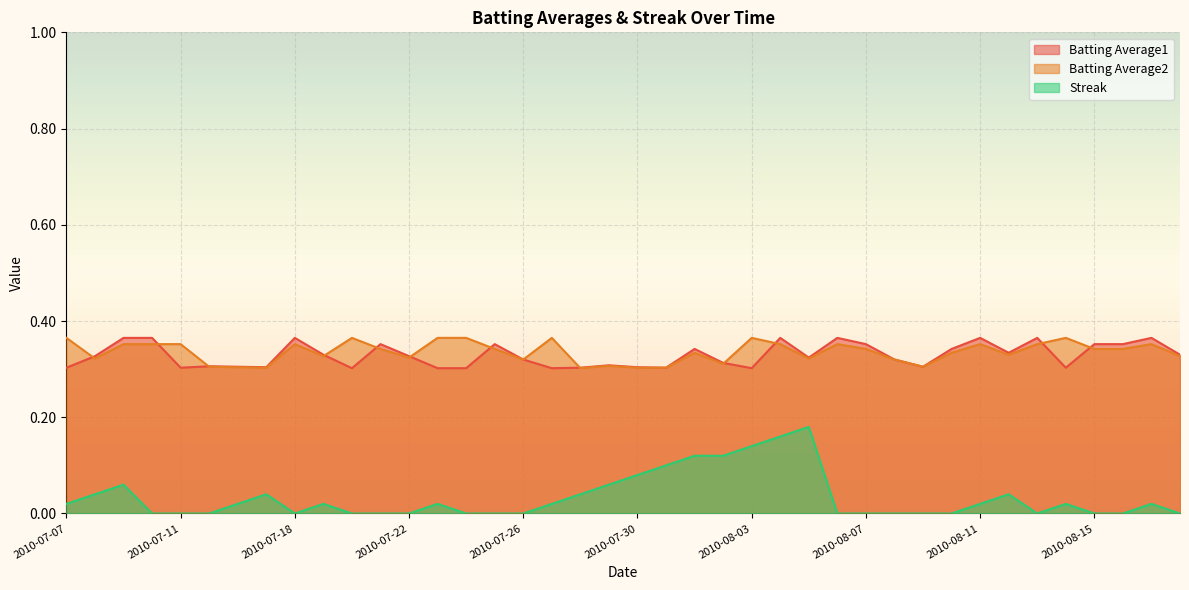

At 2010-07-26, list the series in order from largest to smallest.

Batting Average1, Batting Average2, Streak